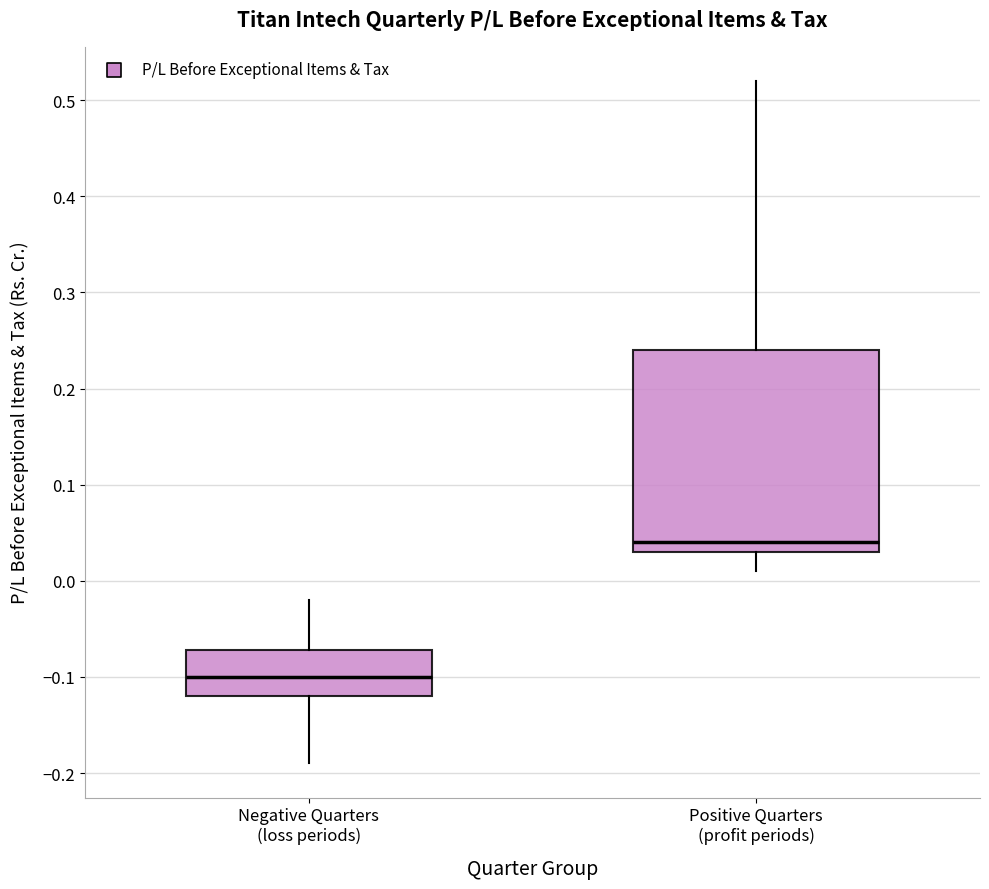

Which box is the tallest, from its lower edge to its upper edge?

Positive Quarters (profit periods)